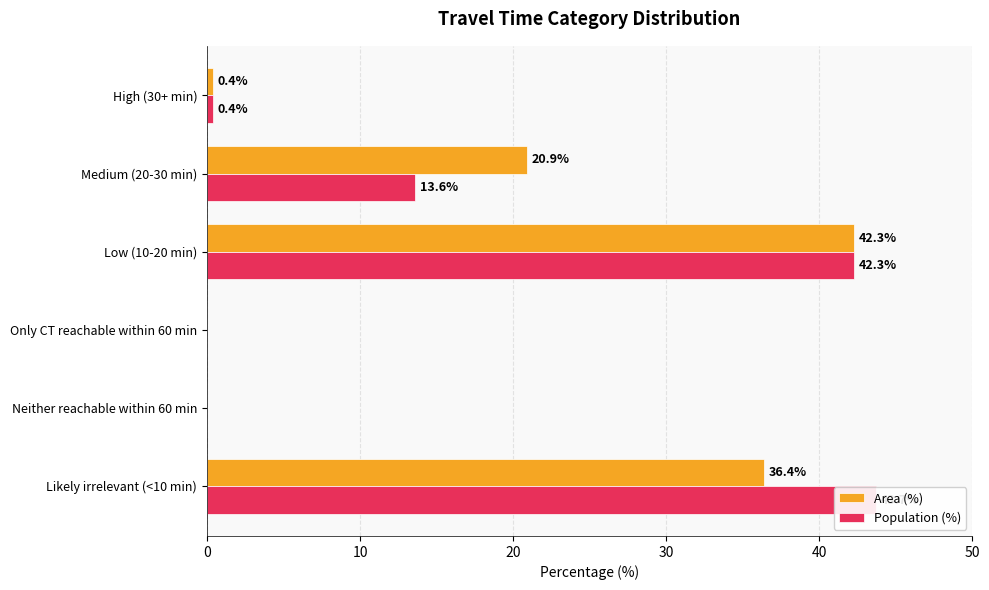

How many values in the Area (%) series exceed 20?

3